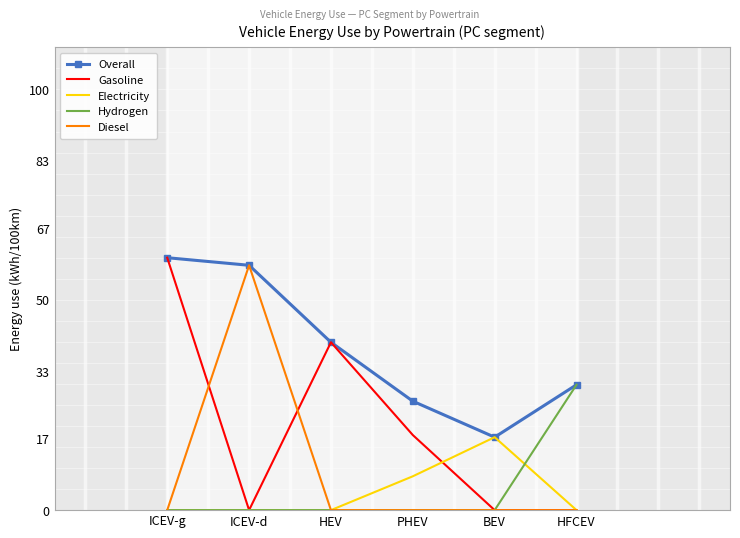

Reading left to right, what are all the values shown in this chart?

Overall: 60.0	58.2	39.9	25.9	17.3	29.8
Gasoline: 60.0	0.0	39.9	17.9	0.0	0.0
Electricity: 0.0	0.0	0.0	8.0	17.3	0.0
Hydrogen: 0.0	0.0	0.0	0.0	0.0	29.8
Diesel: 0.0	58.2	0.0	0.0	0.0	0.0